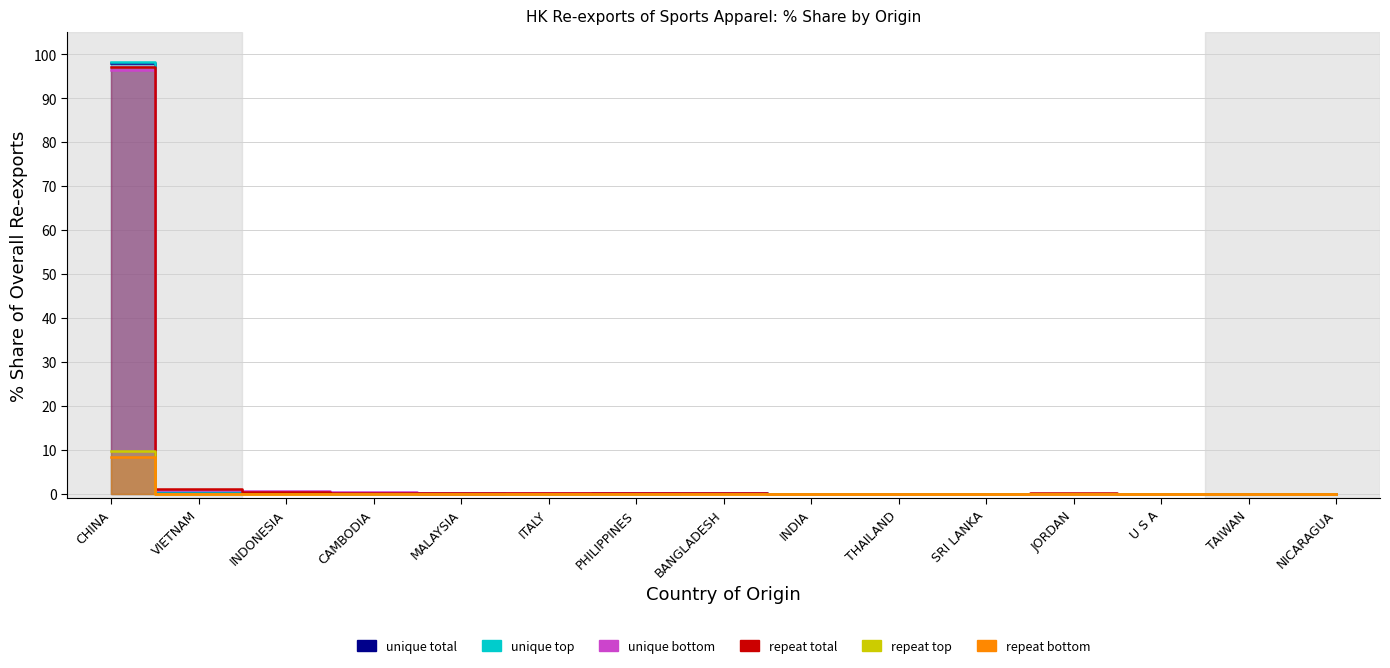

Reading left to right, extract all data points from this chart.

unique total: CHINA=98.1	VIETNAM=0.7	INDONESIA=0.2	CAMBODIA=0.1	MALAYSIA=0.1	ITALY=0.1	PHILIPPINES=0.1	BANGLADESH=0.1	INDIA=0.0	THAILAND=0.1	SRI LANKA=0.0	JORDAN=0.0	U S A=0.0	TAIWAN=0.0	NICARAGUA=0.0
unique top: CHINA=98.2	VIETNAM=0.6	INDONESIA=0.2	CAMBODIA=0.1	MALAYSIA=0.1	ITALY=0.1	PHILIPPINES=0.1	BANGLADESH=0.1	INDIA=0.1	THAILAND=0.1	SRI LANKA=0.0	JORDAN=0.0	U S A=0.1	TAIWAN=0.1	NICARAGUA=0.0
unique bottom: CHINA=96.5	VIETNAM=1.0	INDONESIA=0.6	CAMBODIA=0.4	MALAYSIA=0.3	ITALY=0.2	PHILIPPINES=0.1	BANGLADESH=0.1	INDIA=0.1	THAILAND=0.1	SRI LANKA=0.1	JORDAN=0.1	U S A=0.1	TAIWAN=0.1	NICARAGUA=0.0
repeat total: CHINA=97.1	VIETNAM=1.0	INDONESIA=0.4	CAMBODIA=0.3	MALAYSIA=0.2	ITALY=0.1	PHILIPPINES=0.1	BANGLADESH=0.1	INDIA=0.1	THAILAND=0.1	SRI LANKA=0.0	JORDAN=0.1	U S A=0.0	TAIWAN=0.0	NICARAGUA=0.0
repeat top: CHINA=9.7	VIETNAM=0.1	INDONESIA=0.0	CAMBODIA=0.0	MALAYSIA=0.0	ITALY=0.0	PHILIPPINES=0.0	BANGLADESH=0.0	INDIA=0.0	THAILAND=0.0	SRI LANKA=0.0	JORDAN=0.0	U S A=0.0	TAIWAN=0.0	NICARAGUA=0.0
repeat bottom: CHINA=8.3	VIETNAM=0.1	INDONESIA=0.0	CAMBODIA=0.0	MALAYSIA=0.0	ITALY=0.0	PHILIPPINES=0.0	BANGLADESH=0.0	INDIA=0.0	THAILAND=0.0	SRI LANKA=0.0	JORDAN=0.0	U S A=0.0	TAIWAN=0.0	NICARAGUA=0.0